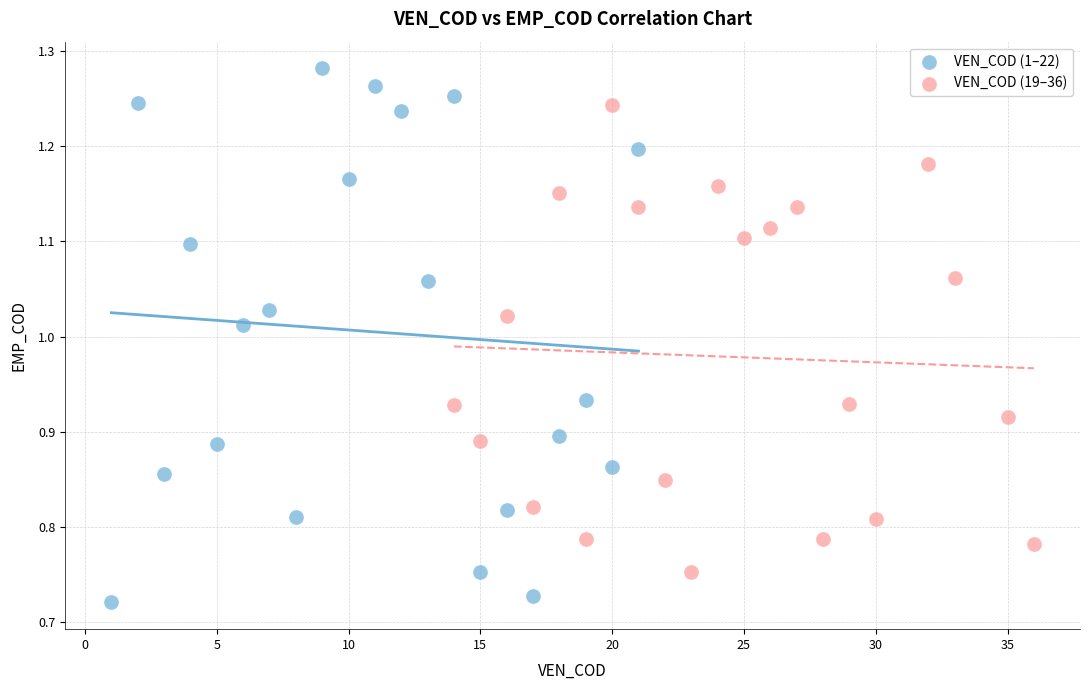

Which series reaches the minimum Y coordinate?

VEN_COD (1–22)